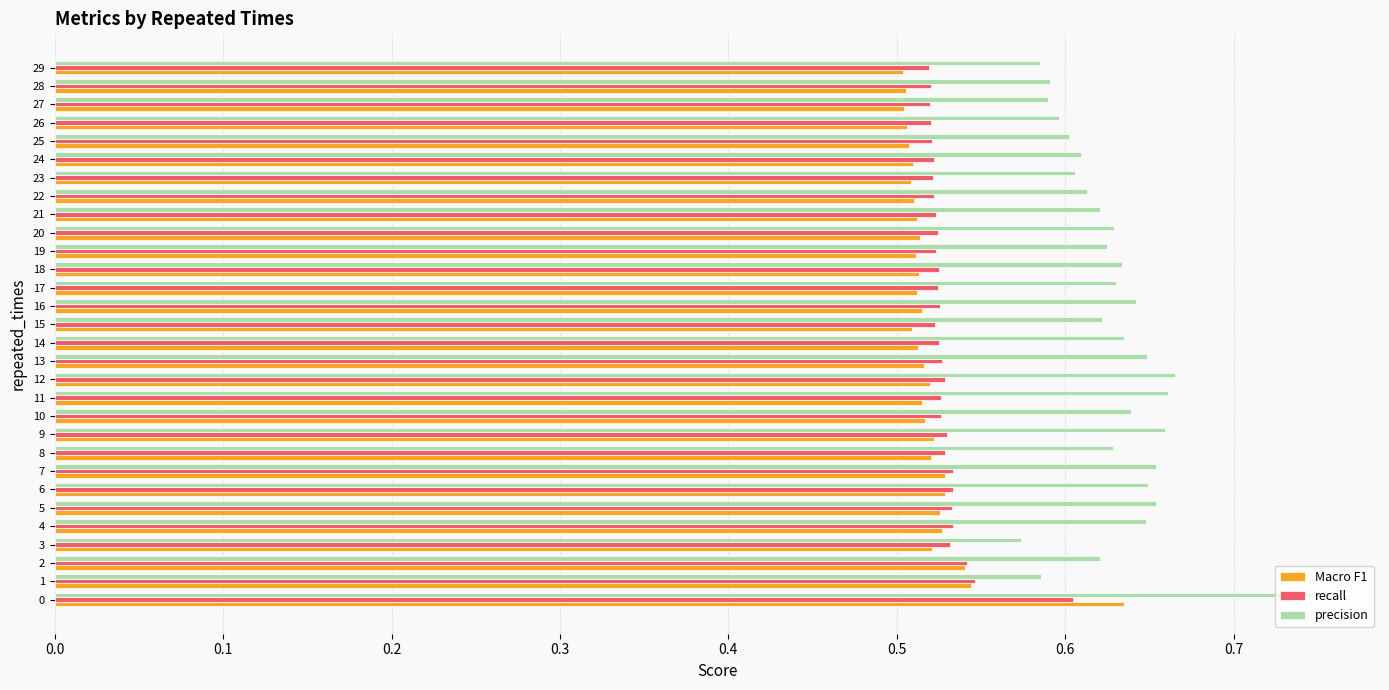

Count the precision values in the range 0 to 1.

30